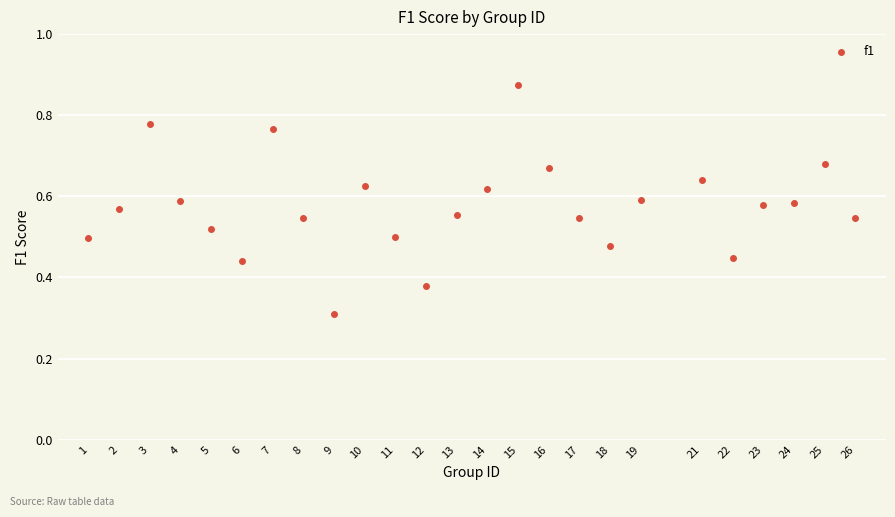

What Y value in the scatter plot is closest to 0?

0.3